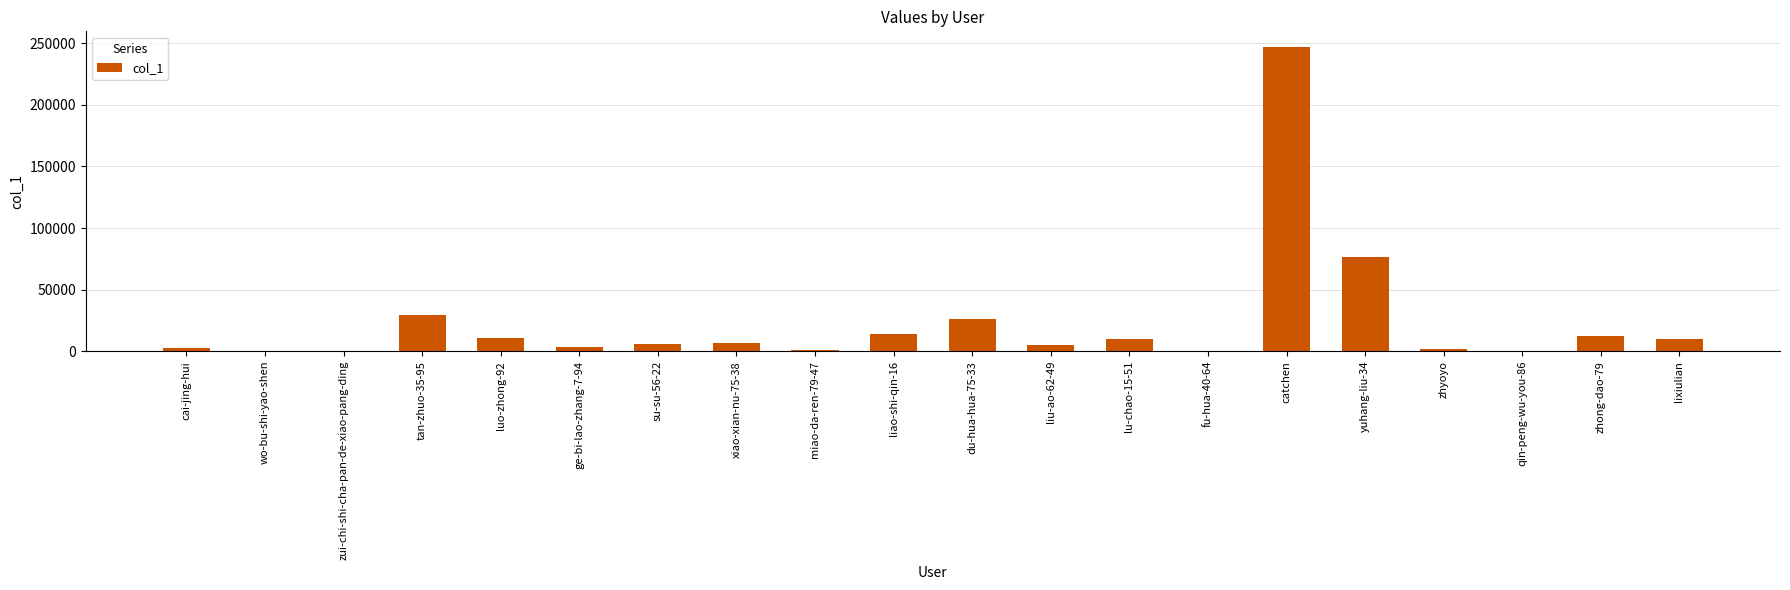

What is the maximum value shown in the chart?

247366